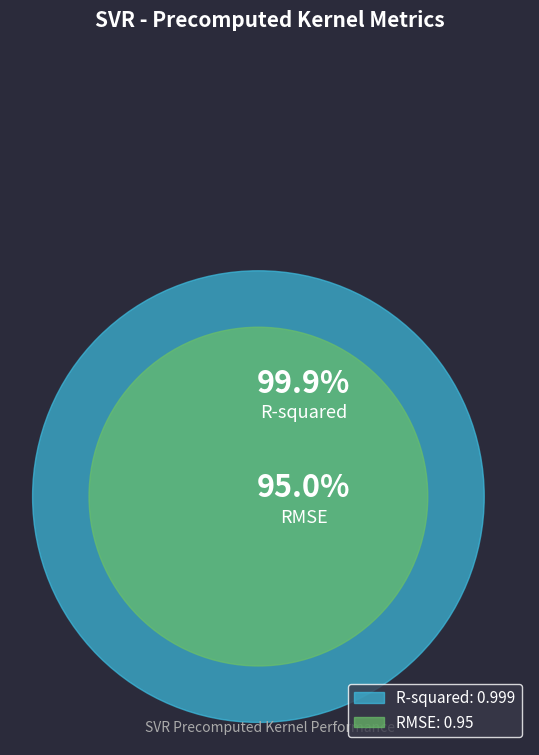

The R-squared slice represents 51% of the pie. True or false?

True